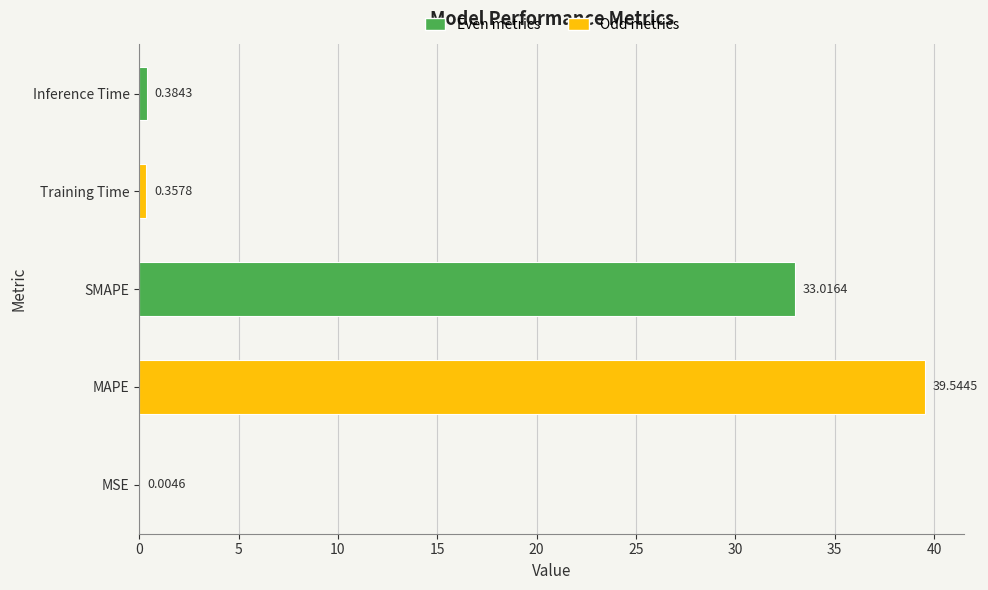

What is the sum of the values at Inference Time and Training Time?

0.7